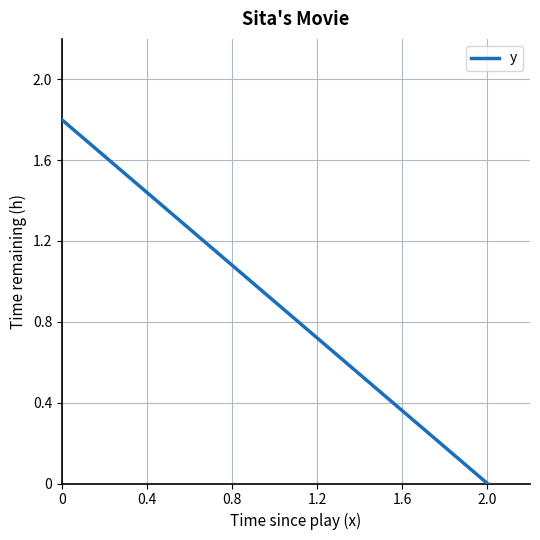

What is the sum of all values?

11.6